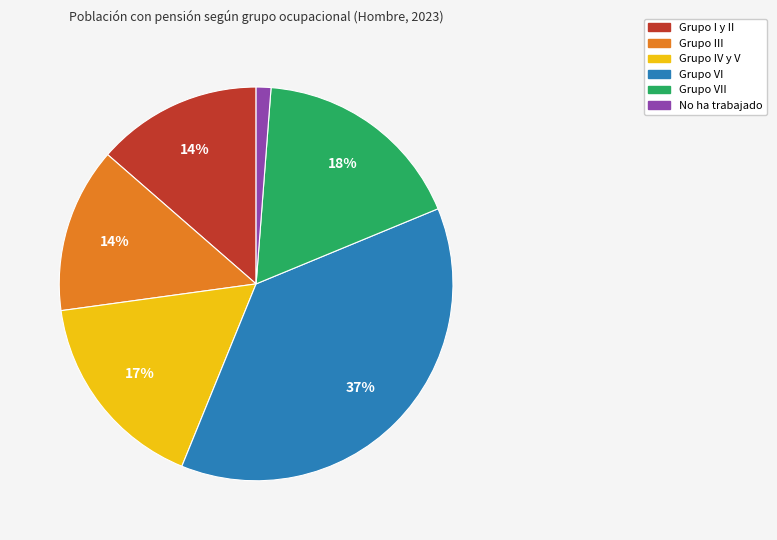

To the nearest percent, what is the average slice percentage?

17%